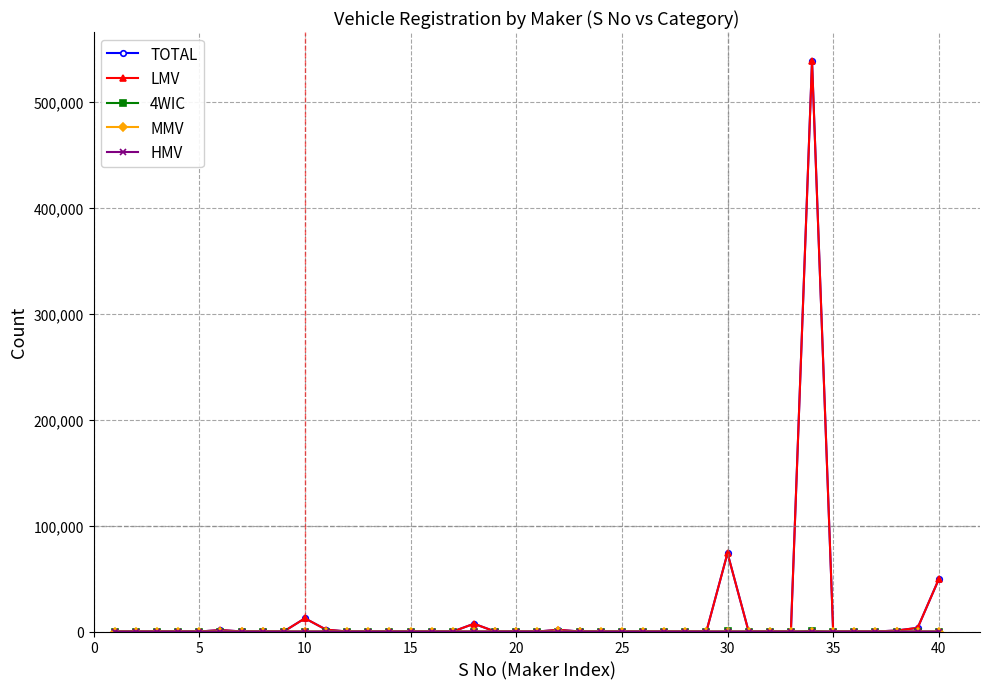

Which series has the largest range (max minus min)?

TOTAL